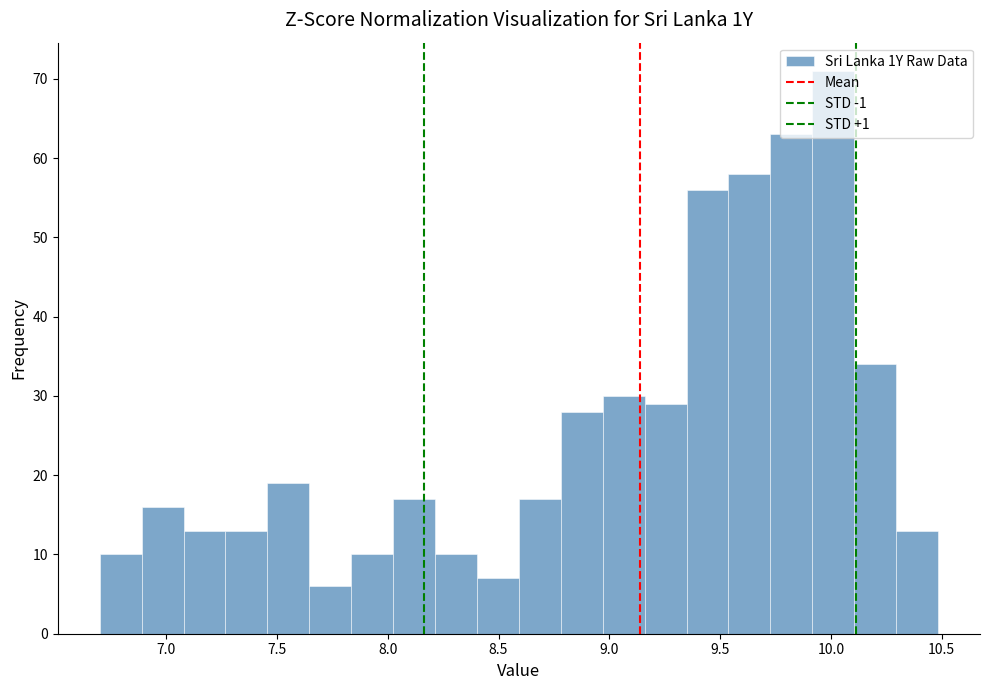

Read against the x-axis, roughly where is the centre of the tallest bar?

10.00